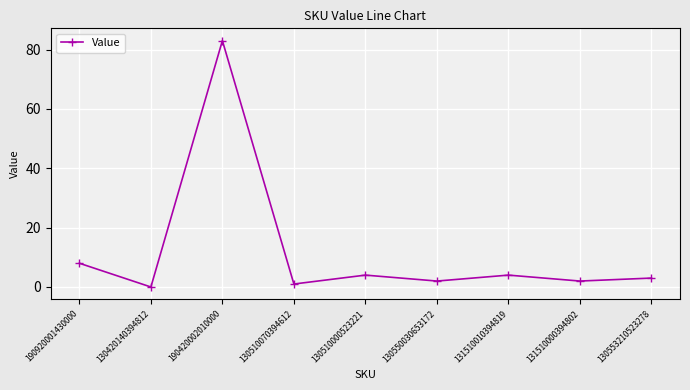

The chart shows a value of 2 at 130550030653172. True or false?

True